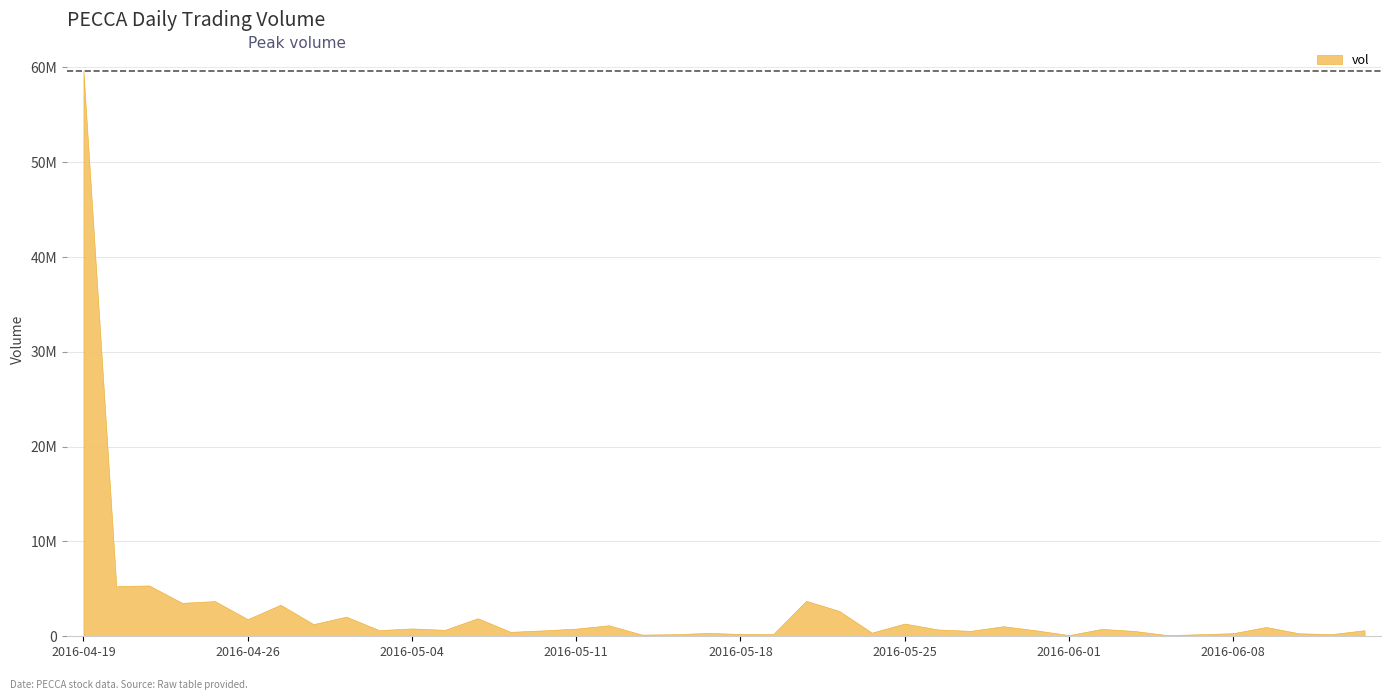

Reading left to right, extract all data points from this chart.

59633500	5300400	5363600	3527500	3711400	1806700	3326800	1283300	2070300	648500	828600	679600	1900800	471900	622600	810800	1159100	178100	219600	353800	249500	230800	3739200	2685600	386500	1343200	723000	570000	1062500	627400	126000	777600	561000	123200	220500	327200	978900	320700	227200	641200